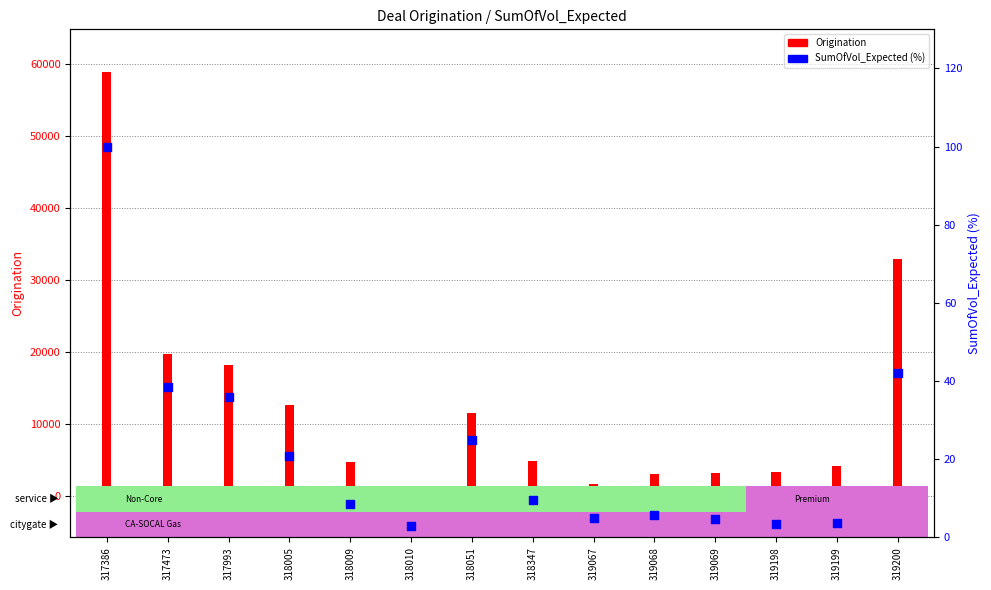

What is the ratio of the value at 319069 to the value at 318010?

1.6